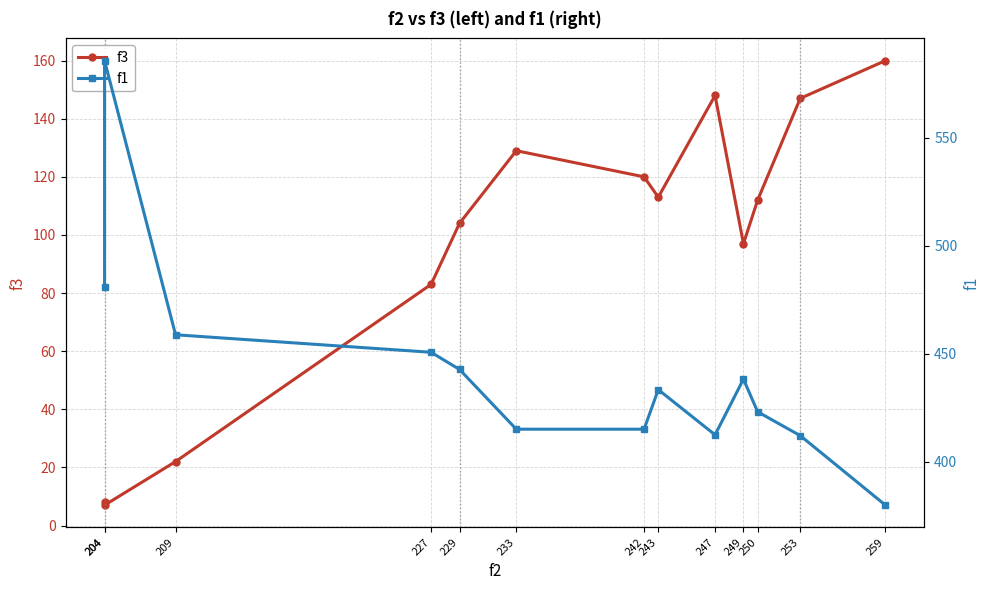

True or false: f3 and f1 cross at least once.

False